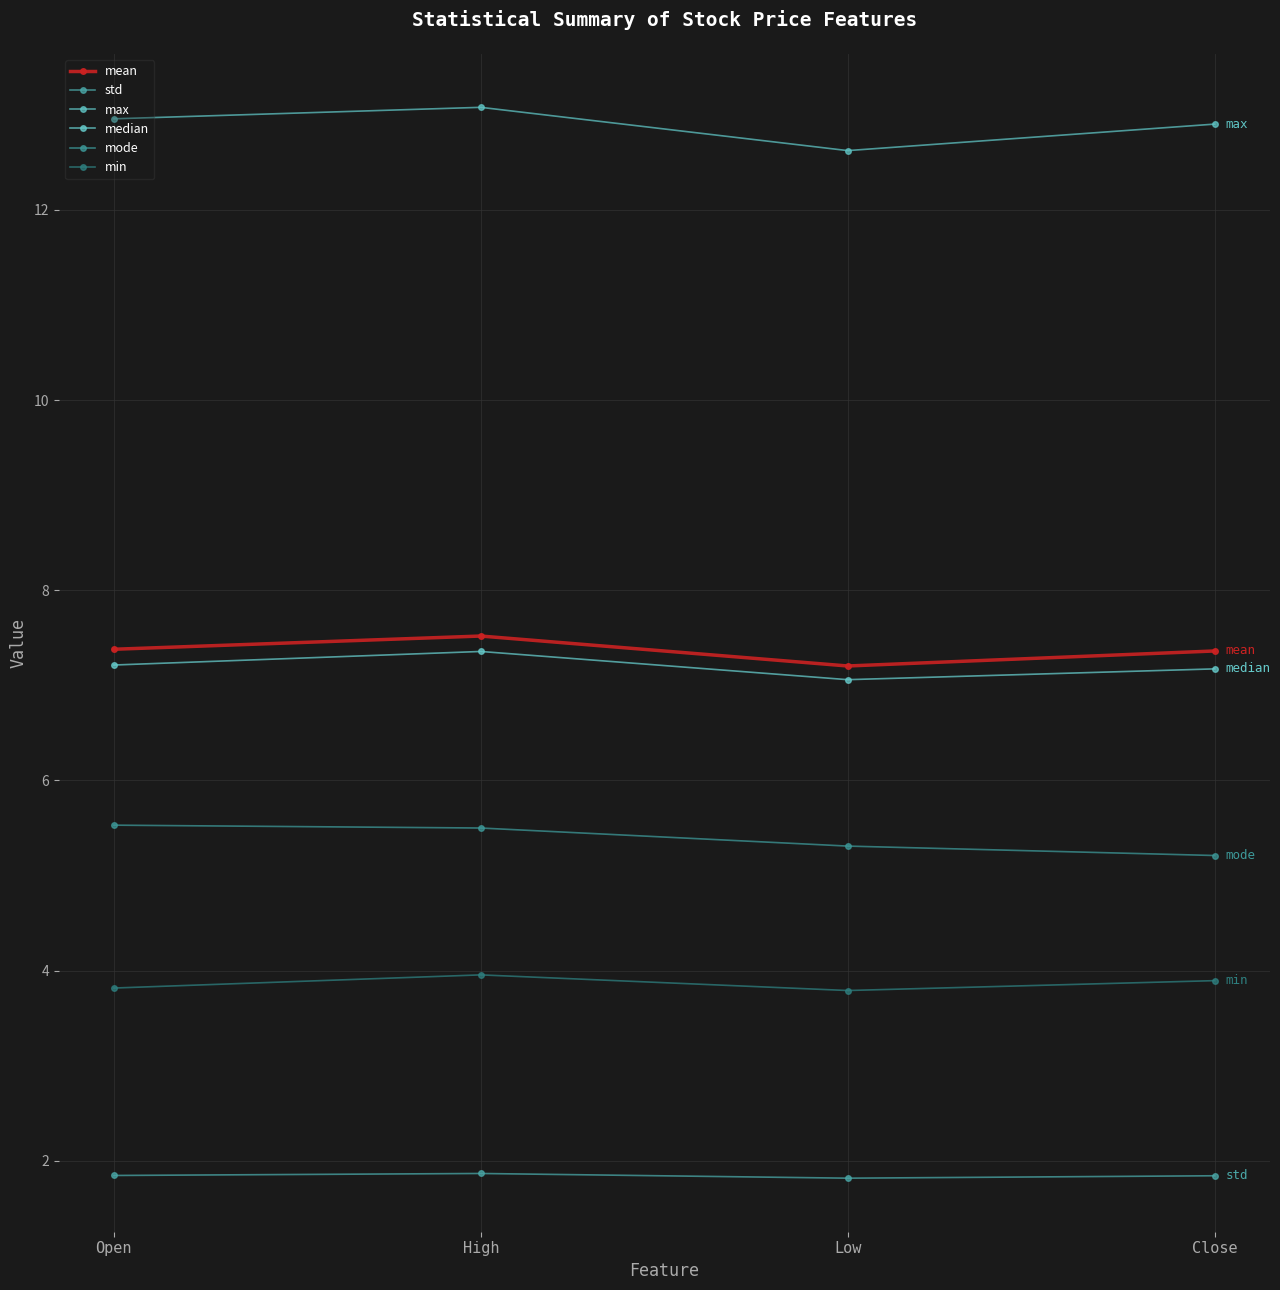

What position from the left is High?

2